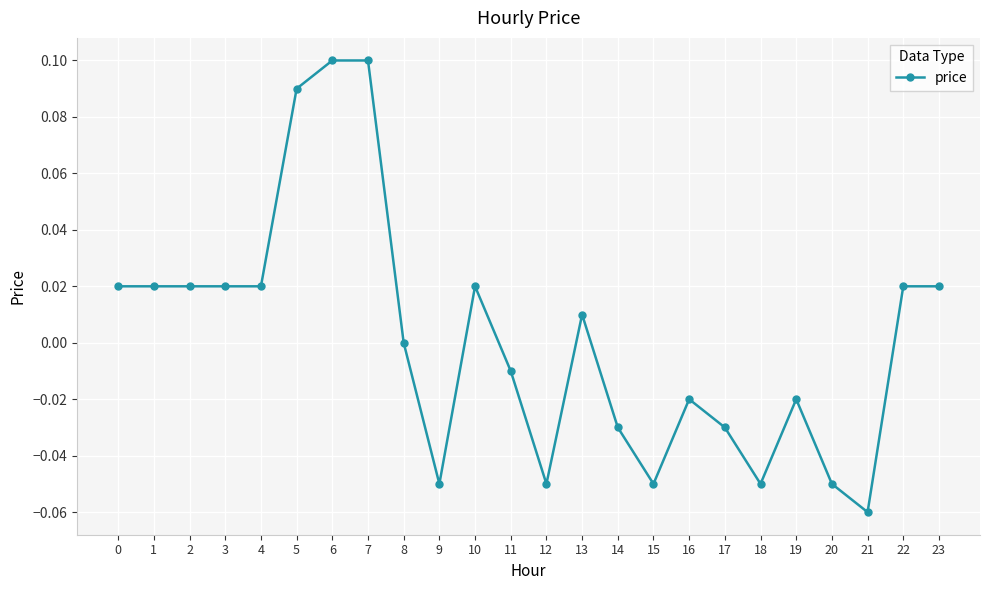

At which category does the chart reach its minimum across all series?

21